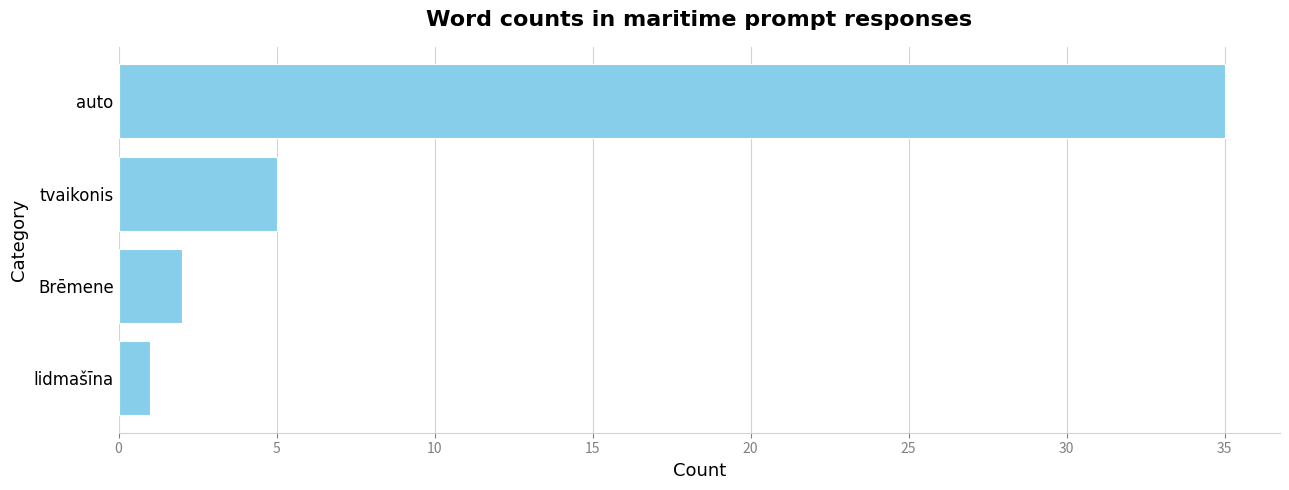

What is the sum of the values at auto and lidmašīna?

36